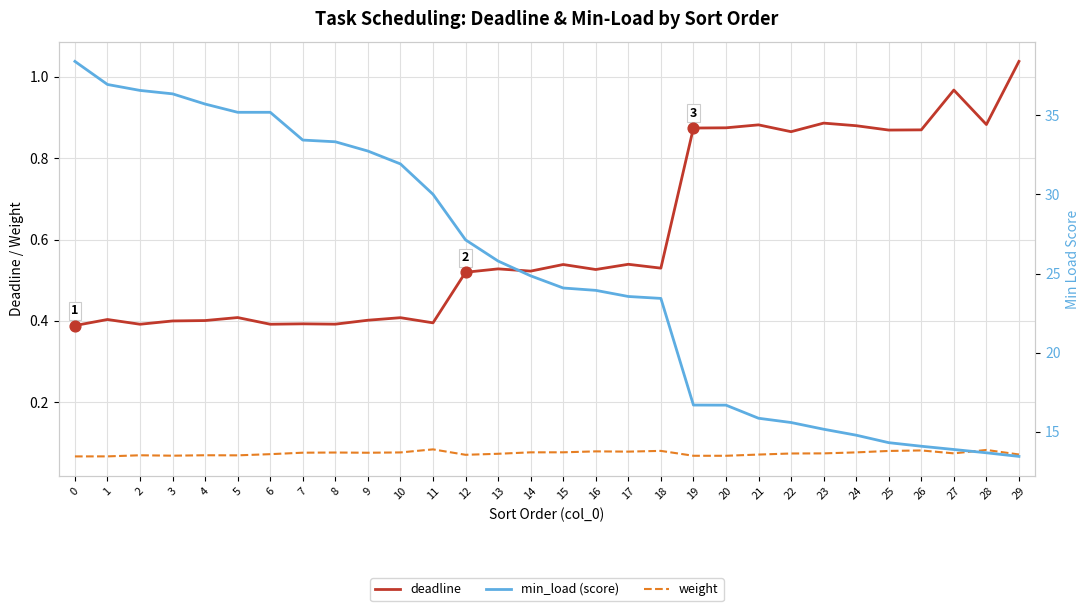

Which series contains the lowest Y value?

weight